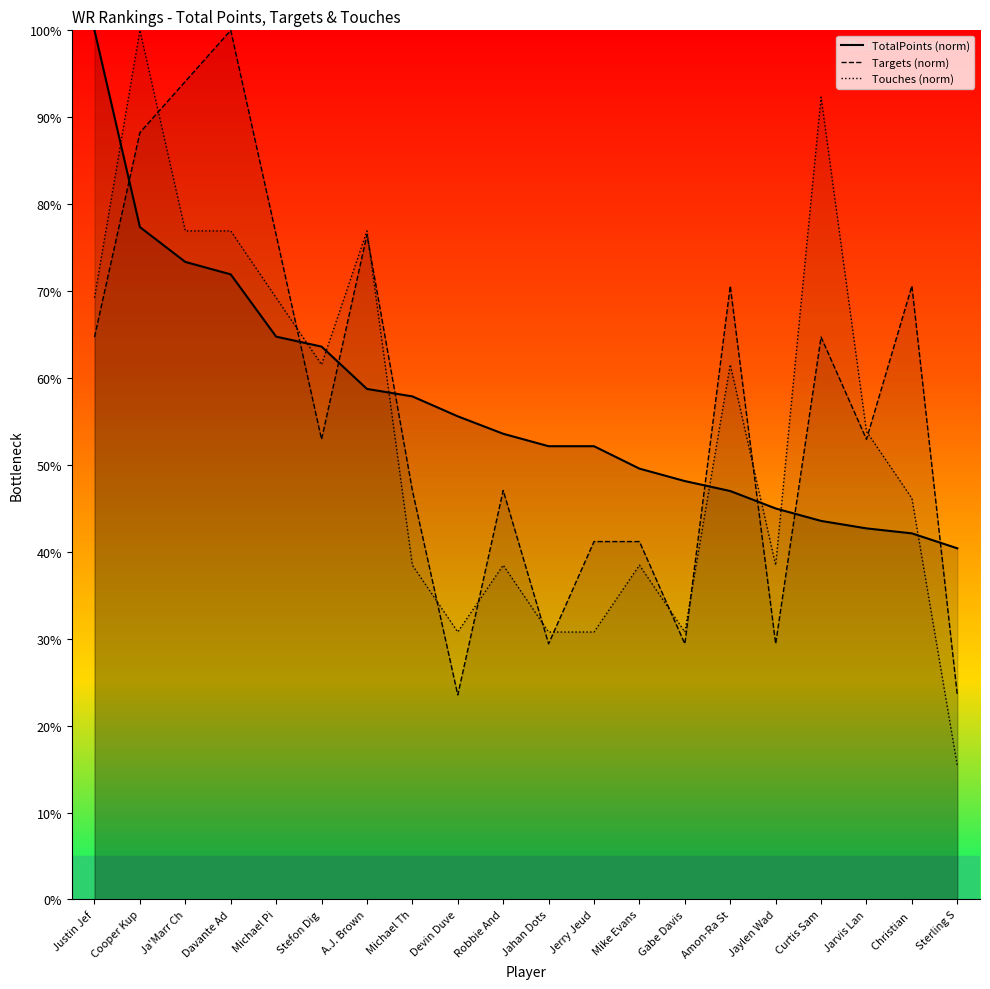

Where is the first local minimum for Targets?

Stefon Dig